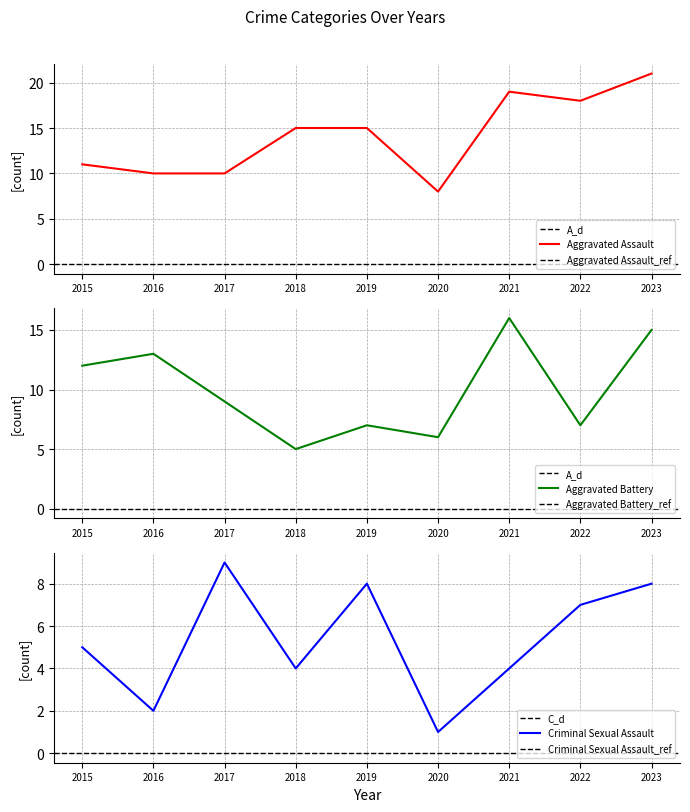

At which category is the sum across all series the highest?

2023